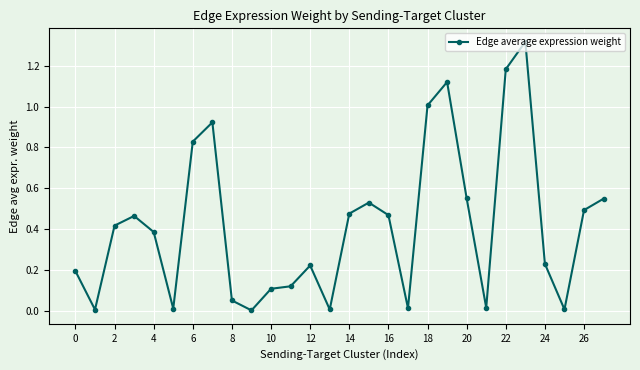

What is the sum of all values?

11.7